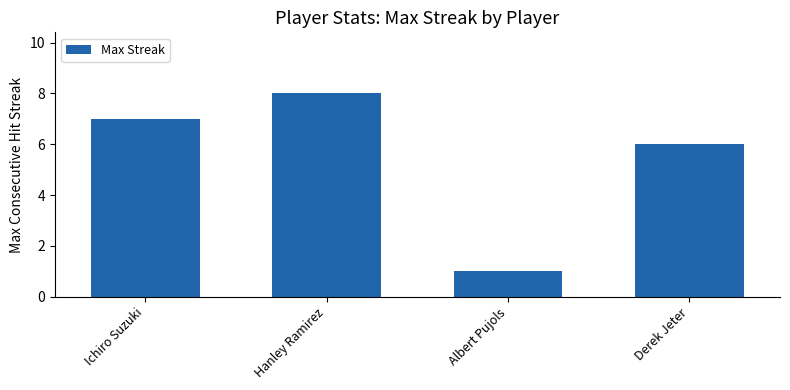

Which has a higher value, Ichiro Suzuki or Hanley Ramirez?

Hanley Ramirez